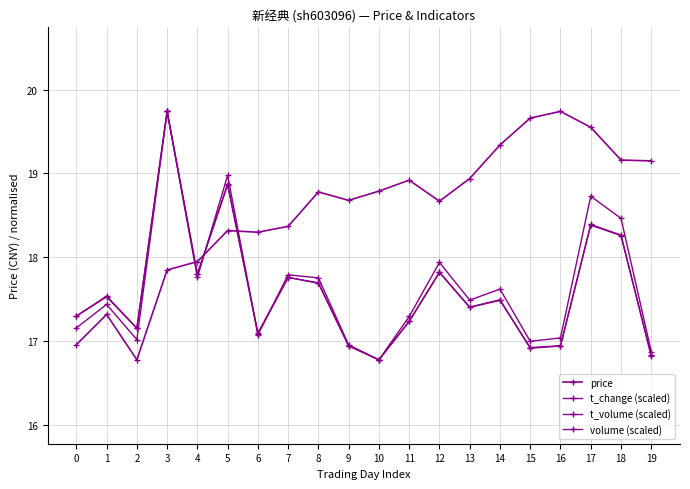

At which category does t_volume (scaled) reach its first local valley?

2